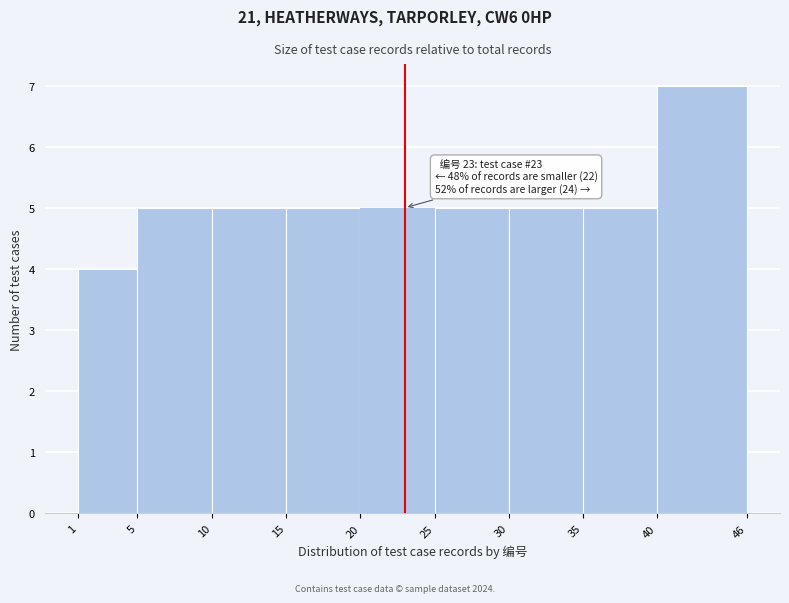

Which range on the x-axis has the tallest bar?

40 to 46